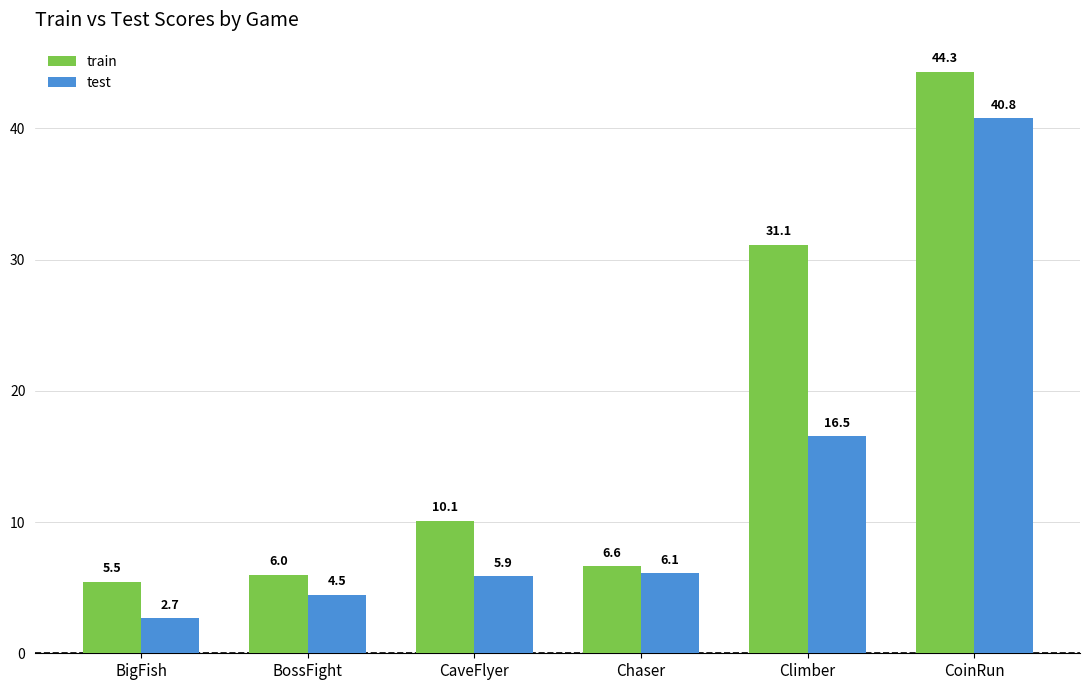

How many data points in train are above 10?

3